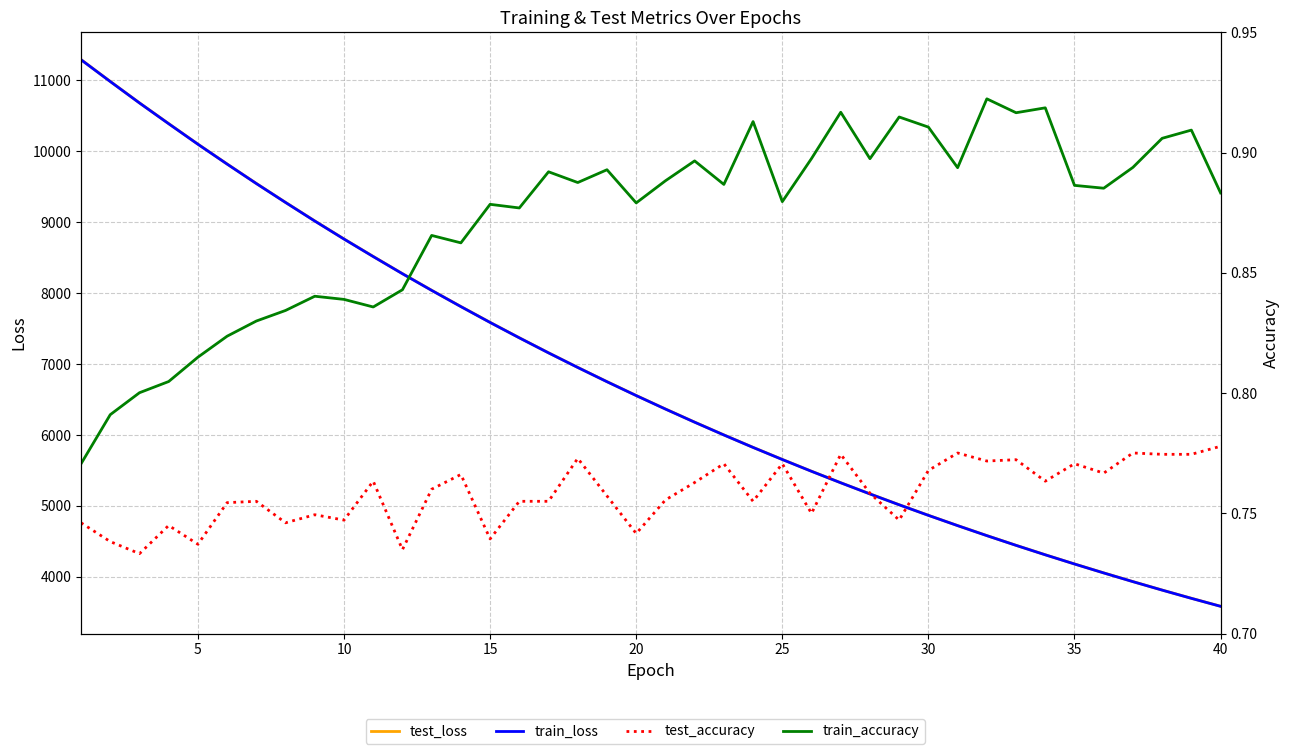

How many train_accuracy values are between 0 and 1?

40